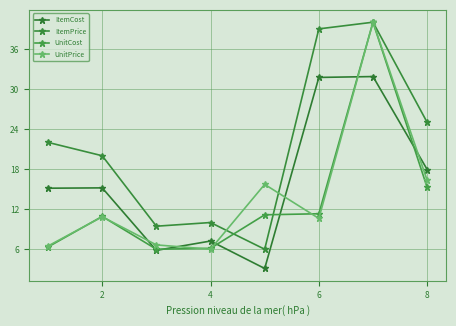

True or false: ItemCost and ItemPrice cross at least once.

False